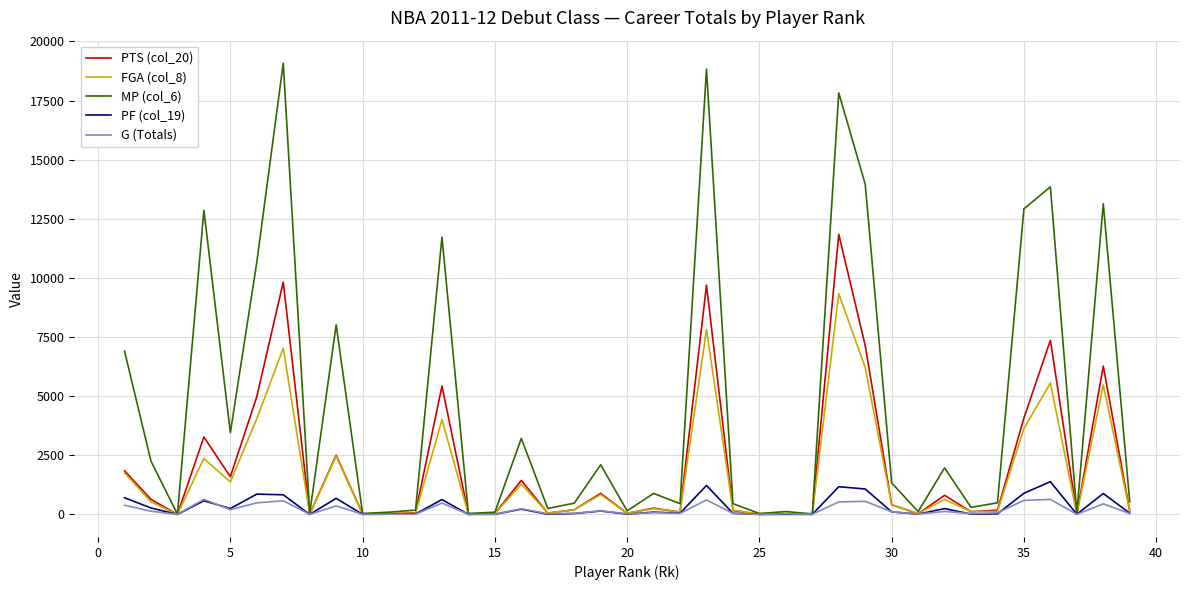

What is the highest value of the G (Totals) series?

636